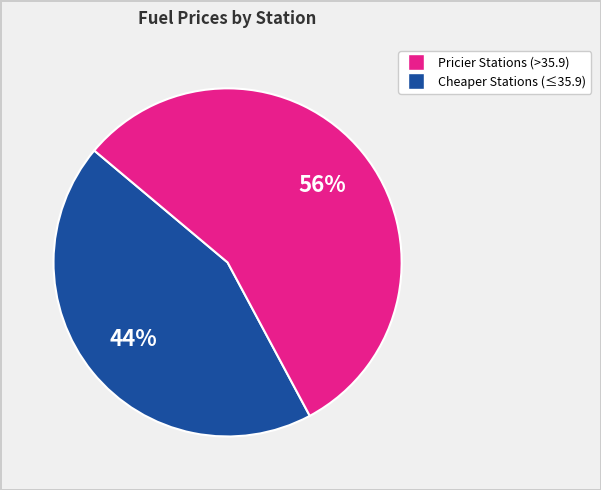

Is there a majority slice in this chart?

Yes